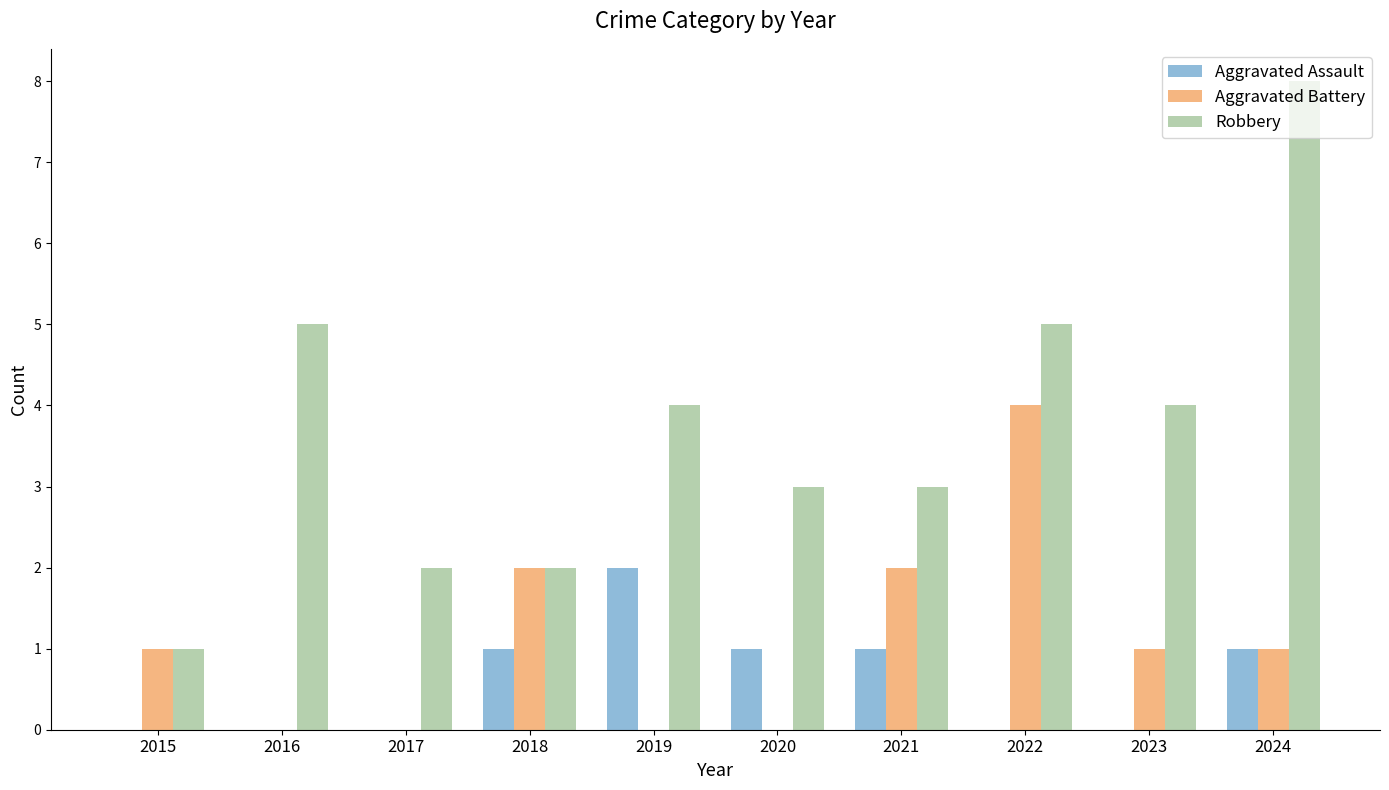

At which category is the sum across all series the highest?

2024